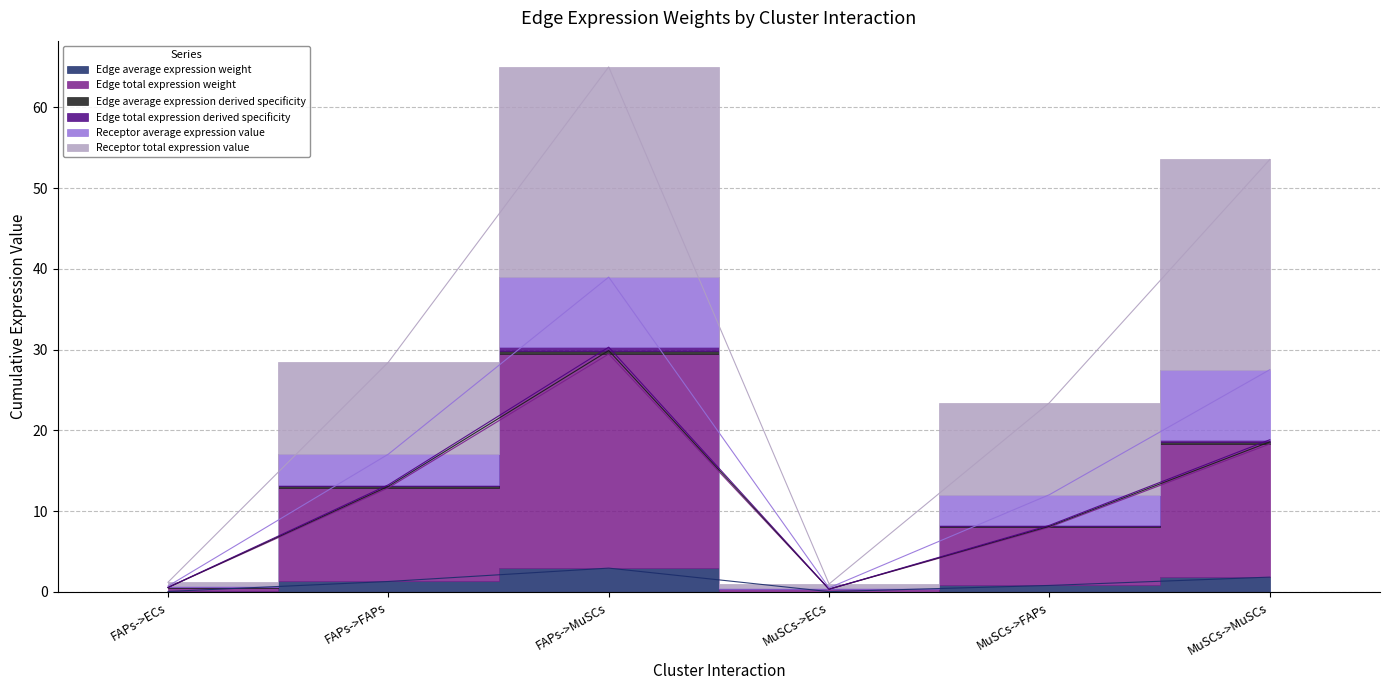

Does the chart have visible grid lines?

Yes